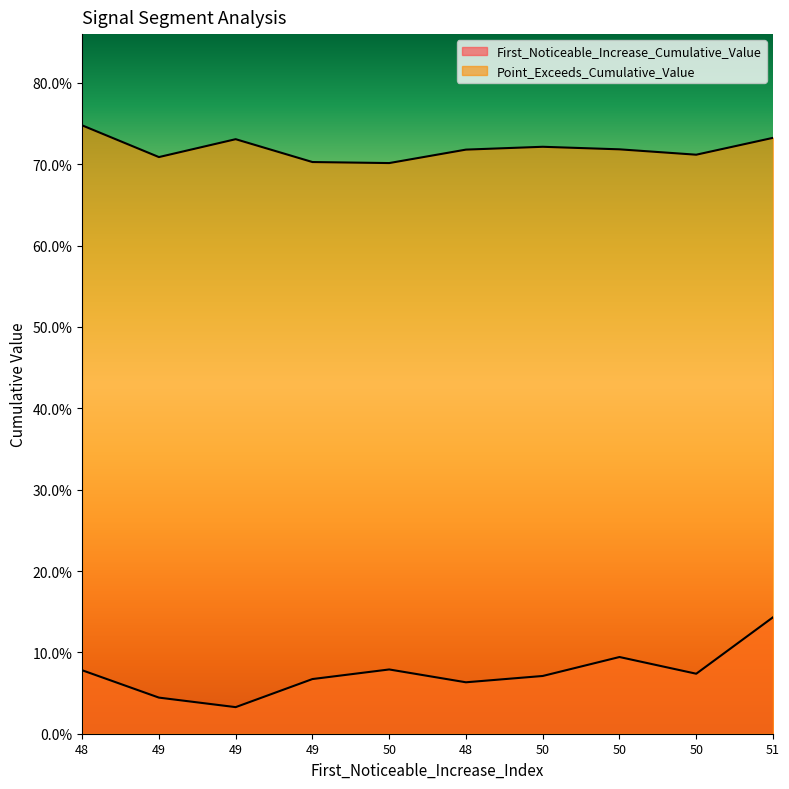

True or false: Point_Exceeds_Cumulative_Value has more than 1 interior local peaks.

True